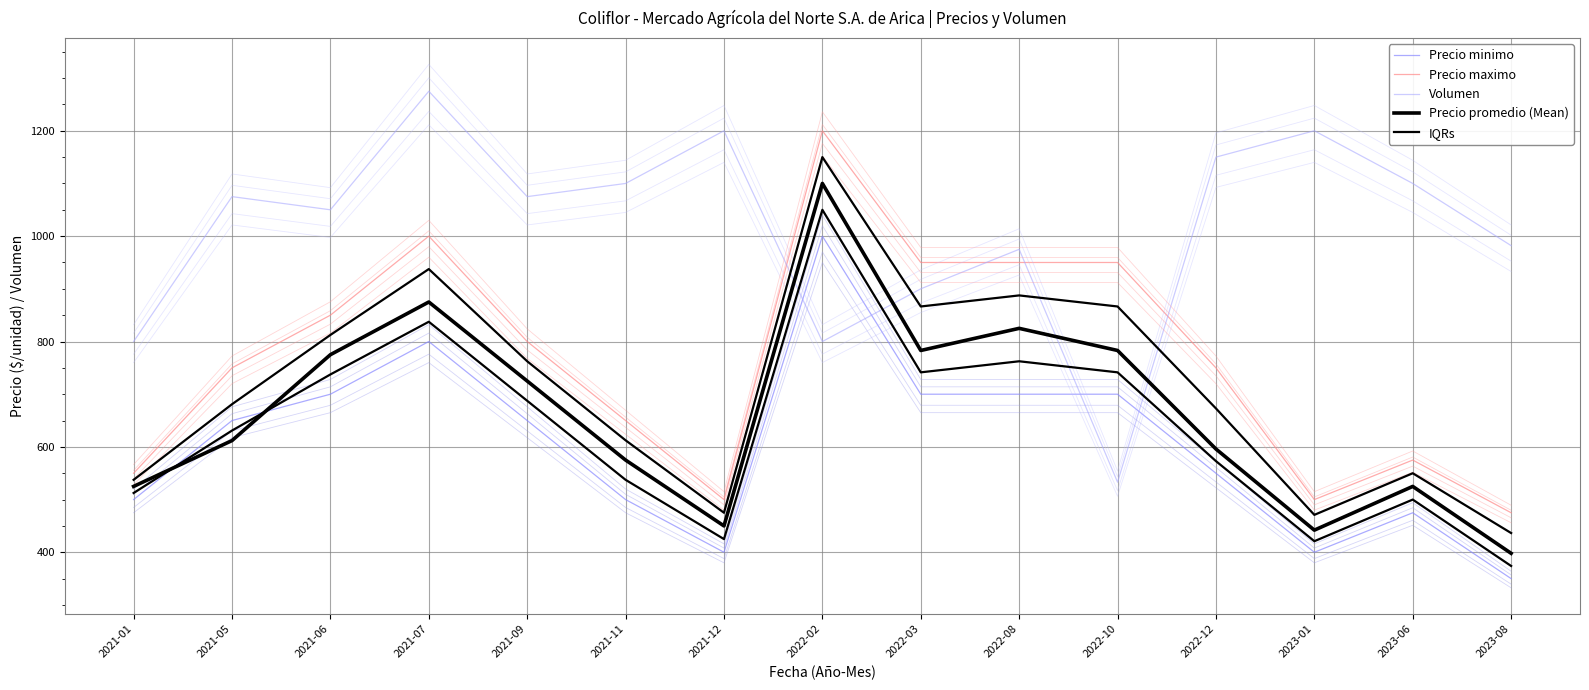

Is this an area chart (filled region under the line)?

No